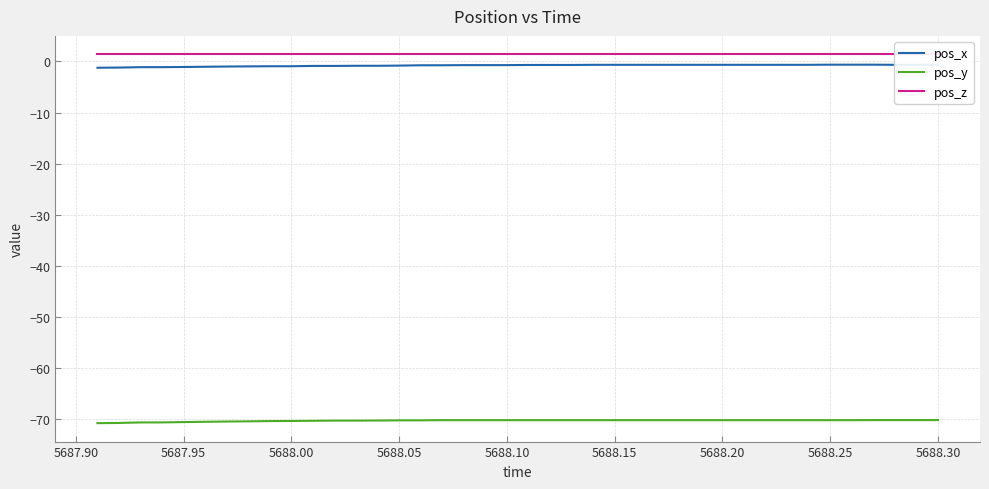

At how many categories does at least one series exceed -58?

40